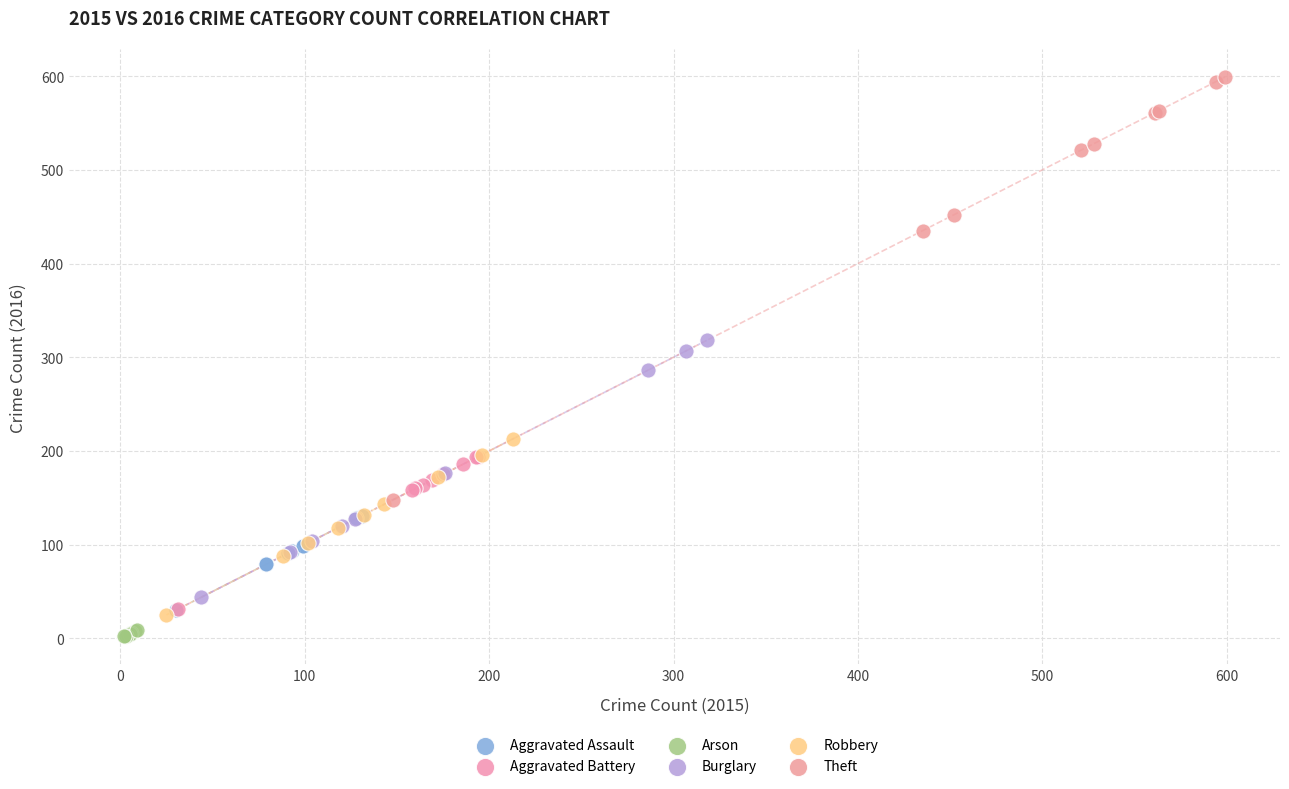

Which series contains the lowest Y value?

Arson